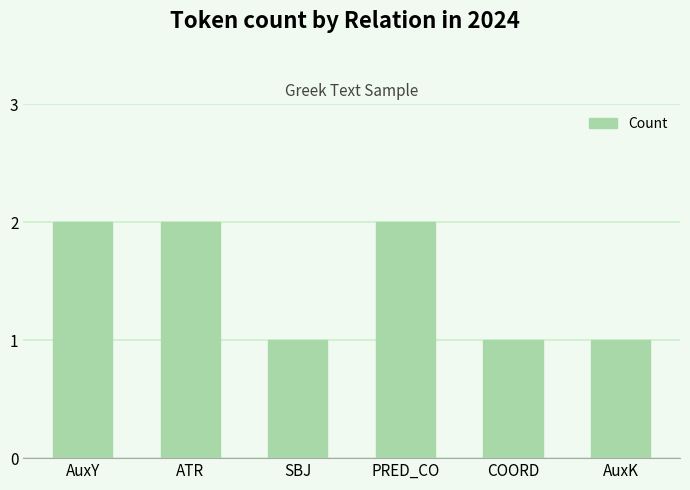

What is the ratio of the value at PRED_CO to the value at AuxK?

2.0